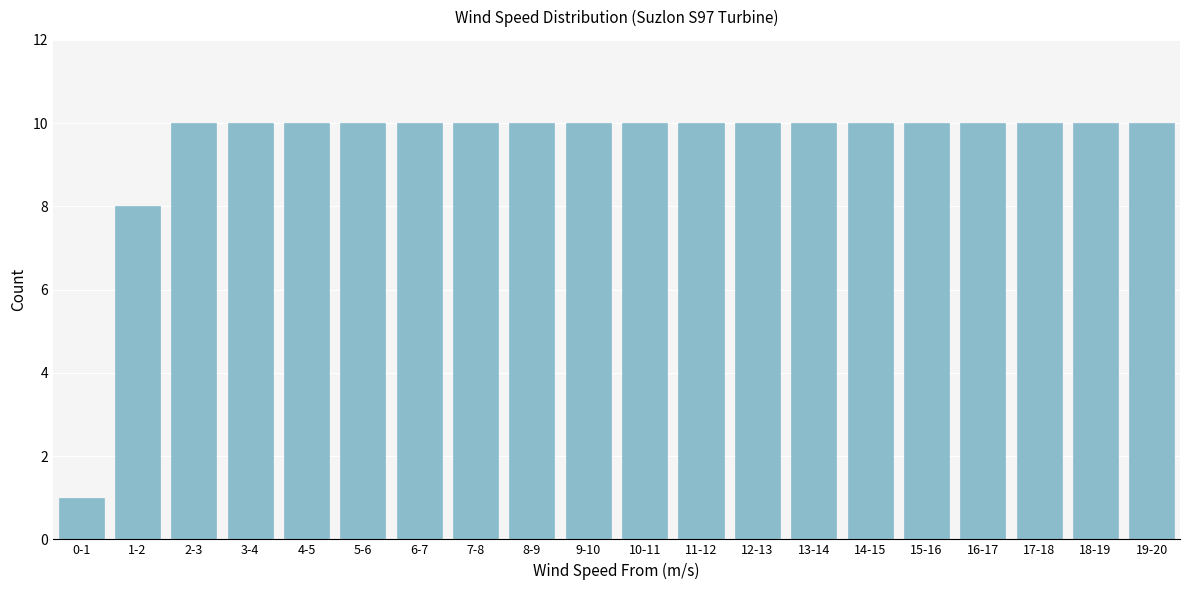

Reading left to right, what are all the values shown in this chart?

1	8	10	10	10	10	10	10	10	10	10	10	10	10	10	10	10	10	10	10